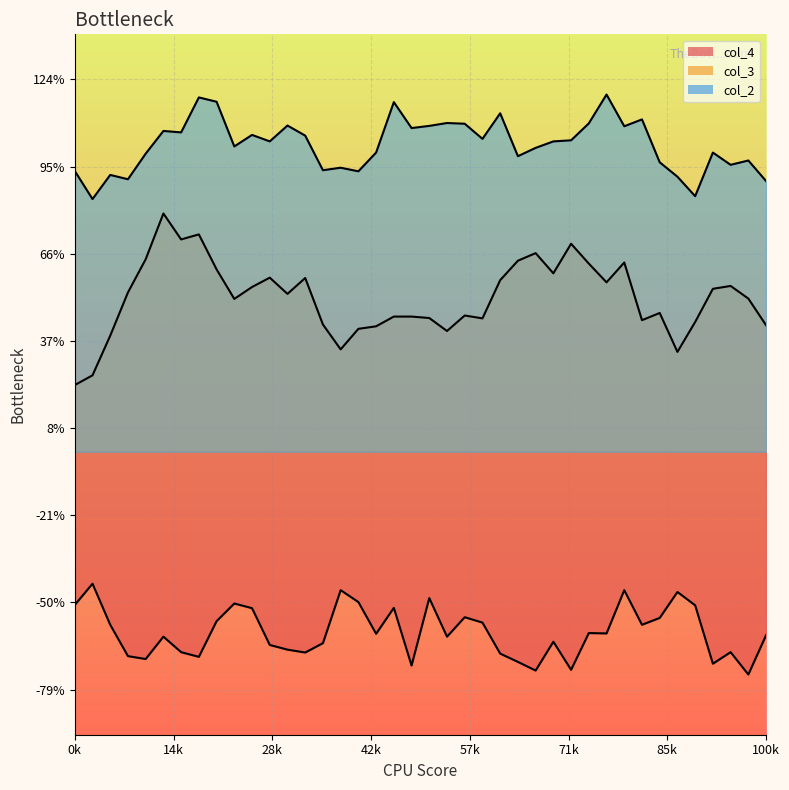

What is the value of the col_4 point at the 21st from the left?

-0.5